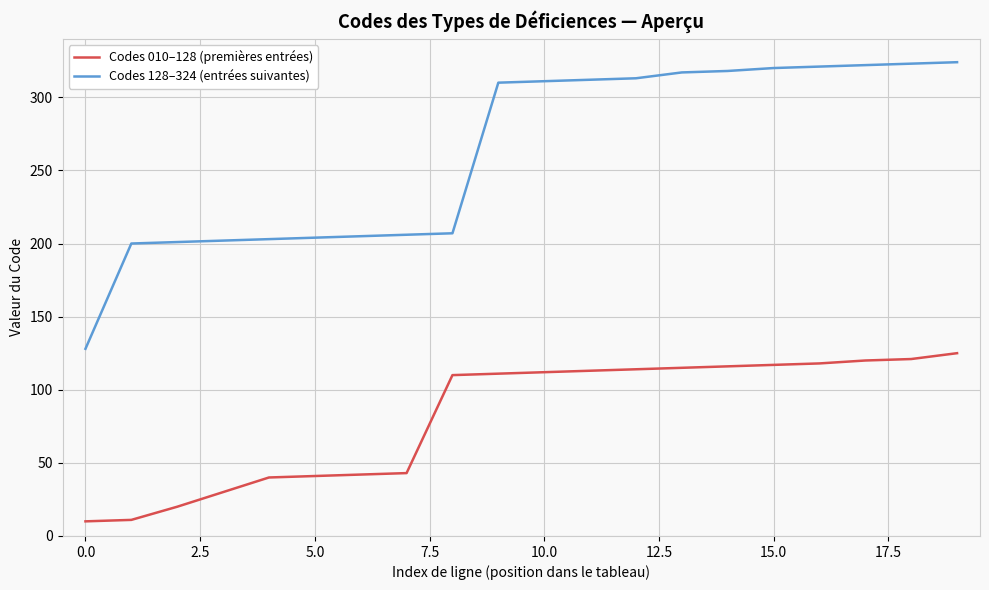

What is the greatest value displayed?

324